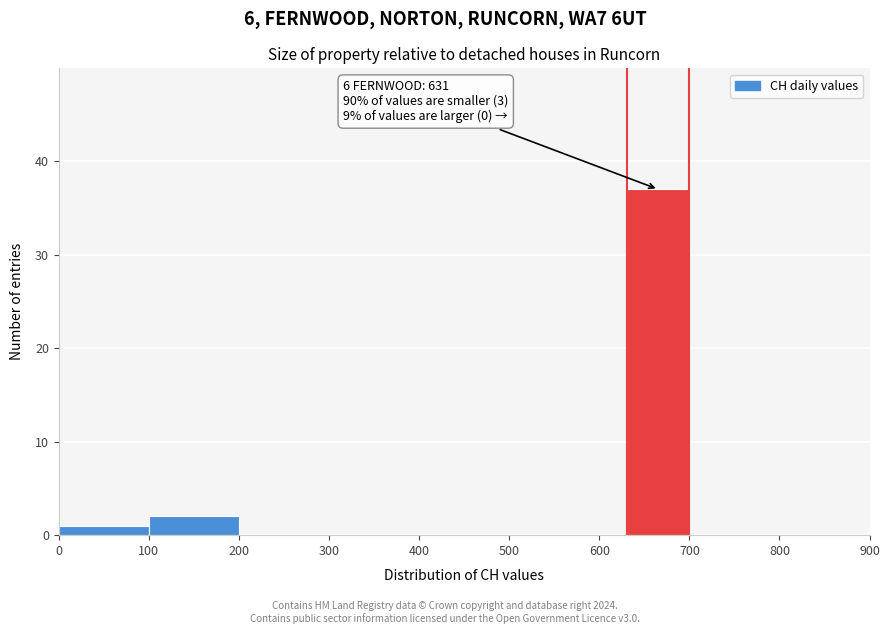

Around what value on the x-axis is the tallest bar? Give the approximate position of its centre, as read against the axis.

670